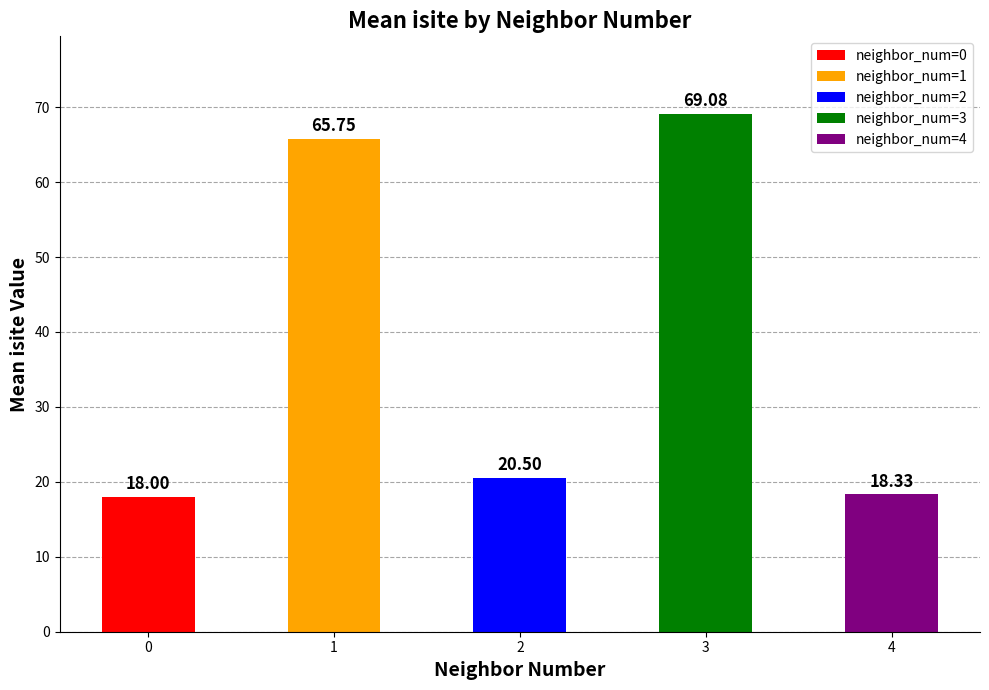

How many groups of bars are there?

5